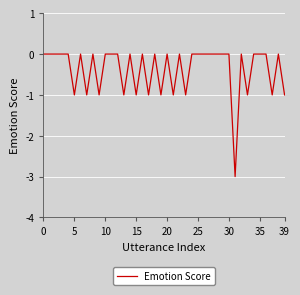

Reading left to right, what are all the values shown in this chart?

0	0	0	0	0	-1	0	-1	0	-1	0	0	0	-1	0	-1	0	-1	0	-1	0	-1	0	-1	0	0	0	0	0	0	0	-3	0	-1	0	0	0	-1	0	-1